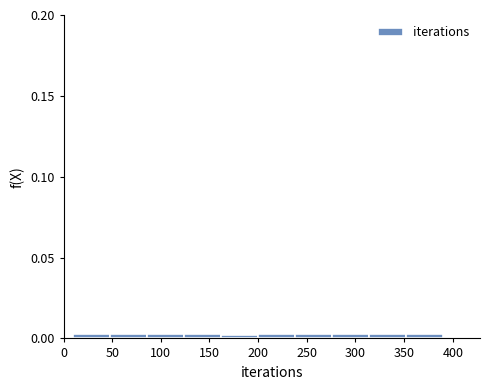

Reading left to right, list every bar in this chart as the range it spans on the x-axis followed by its height. Neither the bar edges nor the heights are printed on the chart, so give them approximately, as read against the axes.

10 to 48: under 0.005
48 to 86: under 0.005
86 to 124: under 0.005
124 to 162: under 0.005
162 to 200: under 0.005
200 to 238: under 0.005
238 to 276: under 0.005
276 to 314: under 0.005
314 to 352: under 0.005
352 to 390: under 0.005